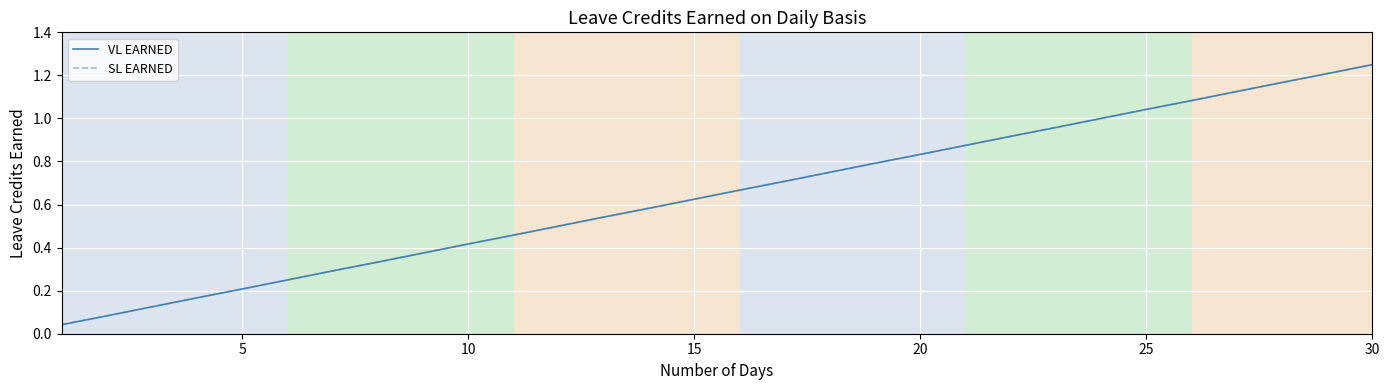

True or false: VL EARNED has more than 2 interior local peaks.

False